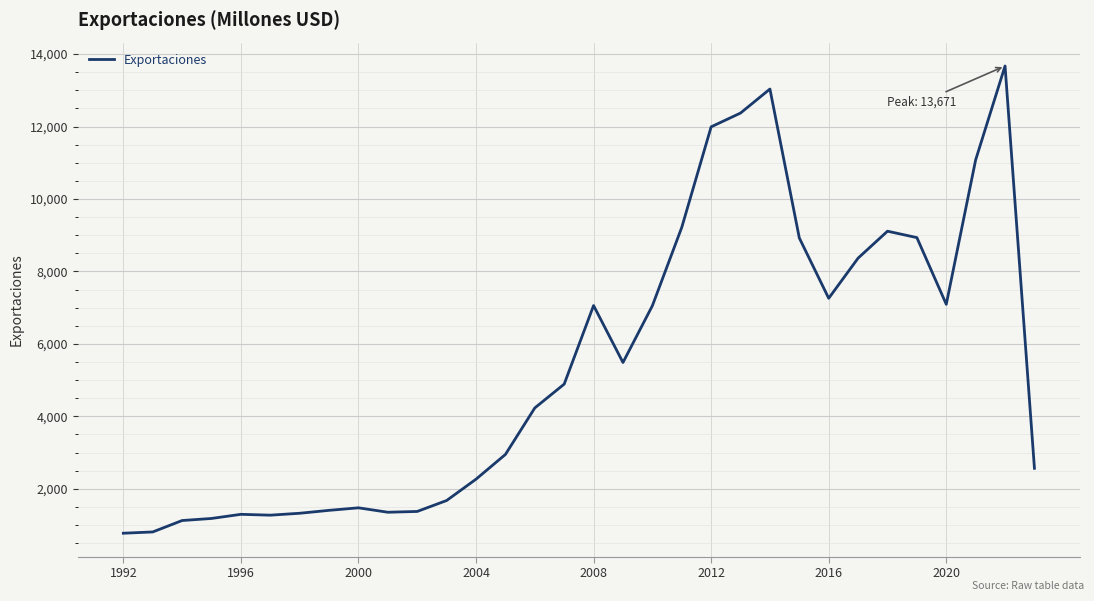

What is the difference between the maximum and minimum values?

12896.7